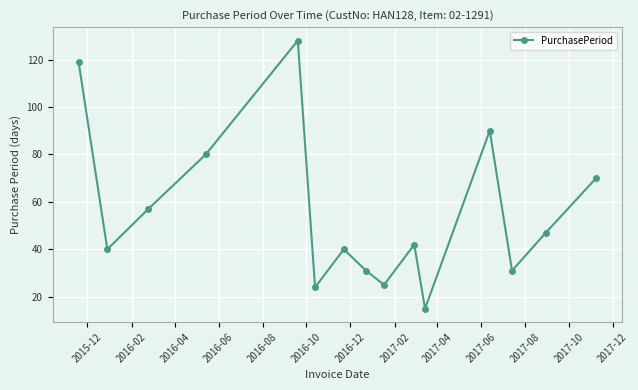

Reading left to right, what are all the values shown in this chart?

119	40	57	80	128	24	40	31	25	42	15	90	31	47	70